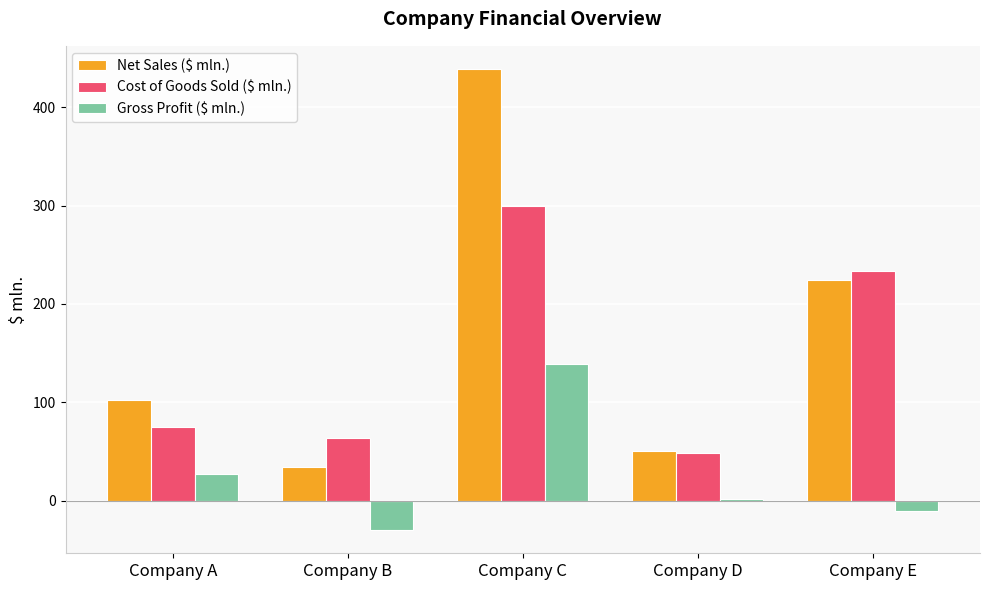

List the labels in order of Gross Profit ($ mln.) value, largest first.

Company C, Company A, Company D, Company E, Company B